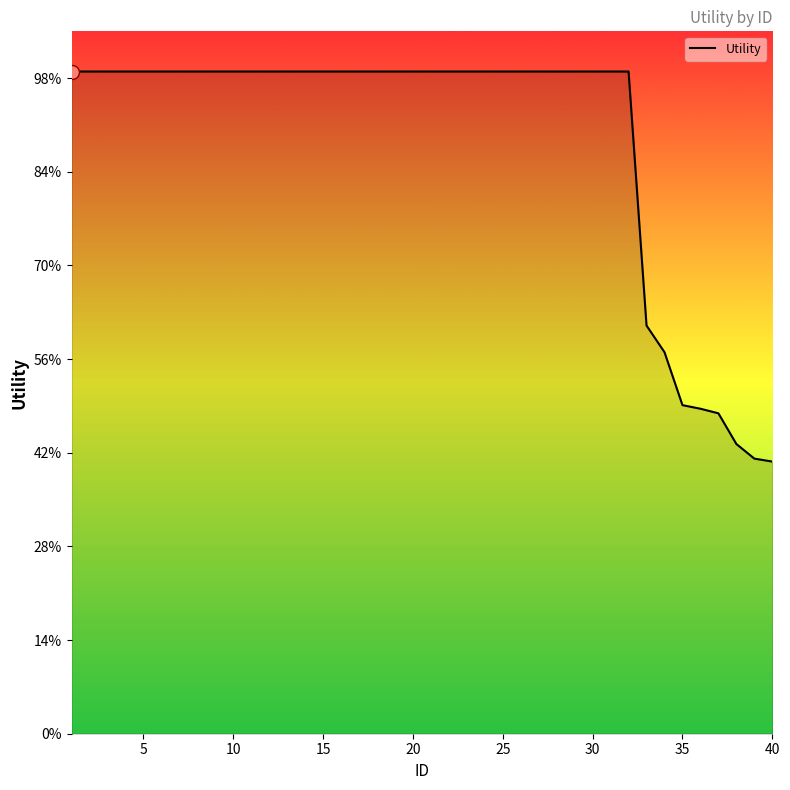

Does the chart have visible grid lines?

No